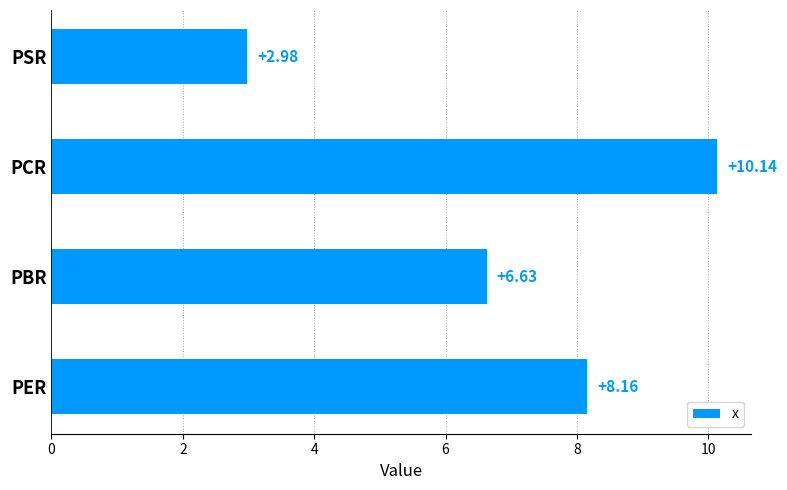

Rank the categories by value from lowest to highest.

PSR, PBR, PER, PCR